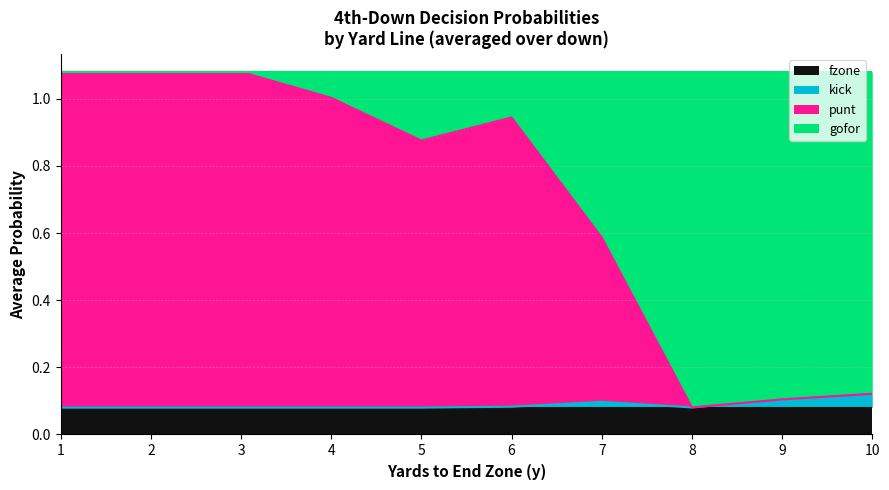

At which category does the chart reach its peak across all series?

1